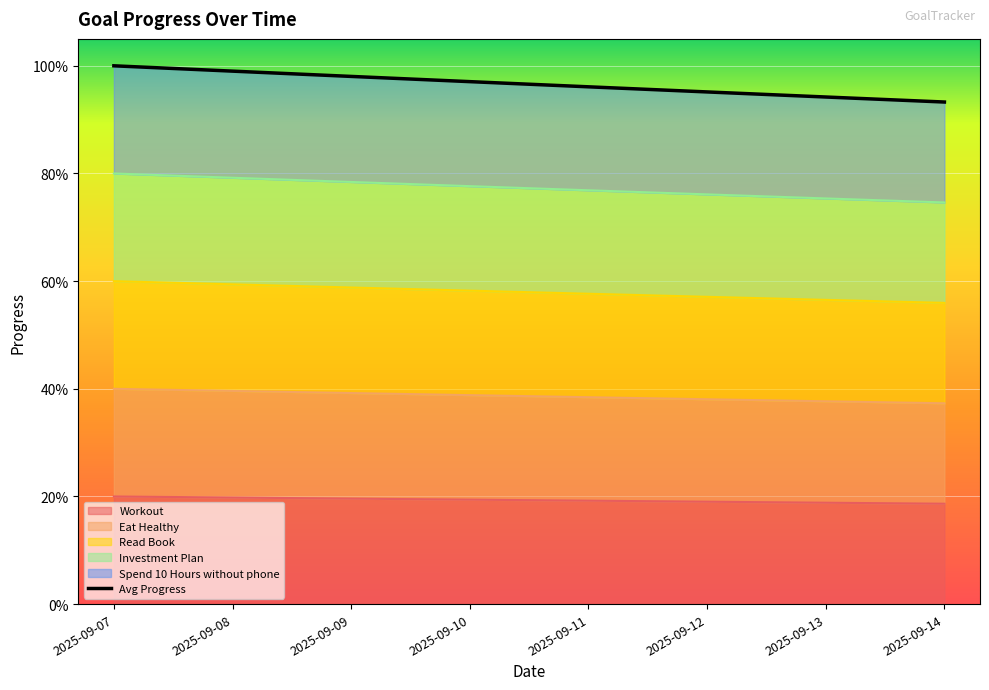

What are all the series names shown in the legend?

Workout, Eat Healthy, Read Book, Investment Plan, Spend 10 Hours without phone